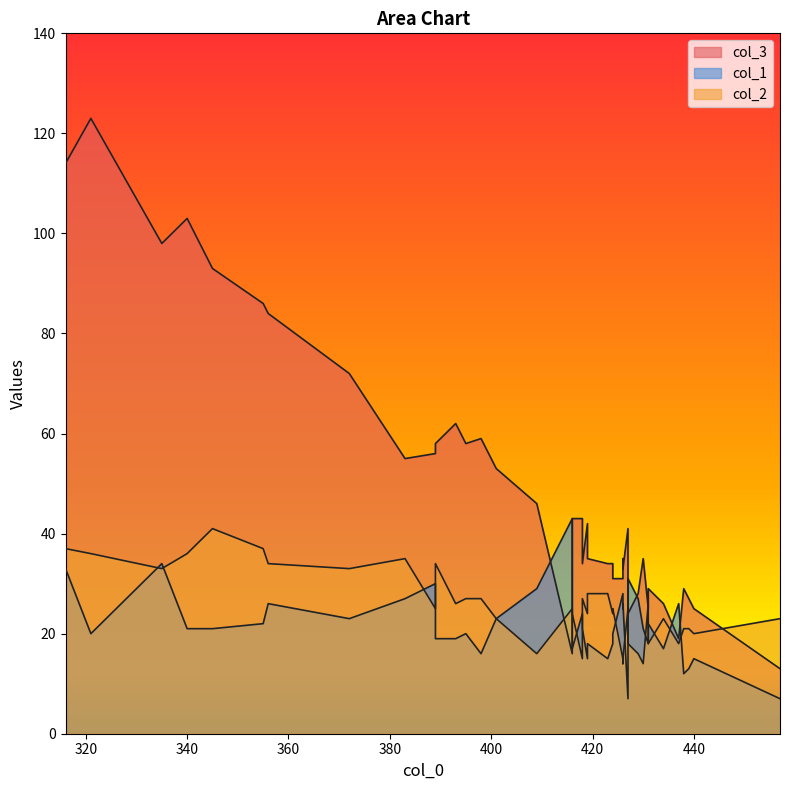

Does the chart have visible grid lines?

No